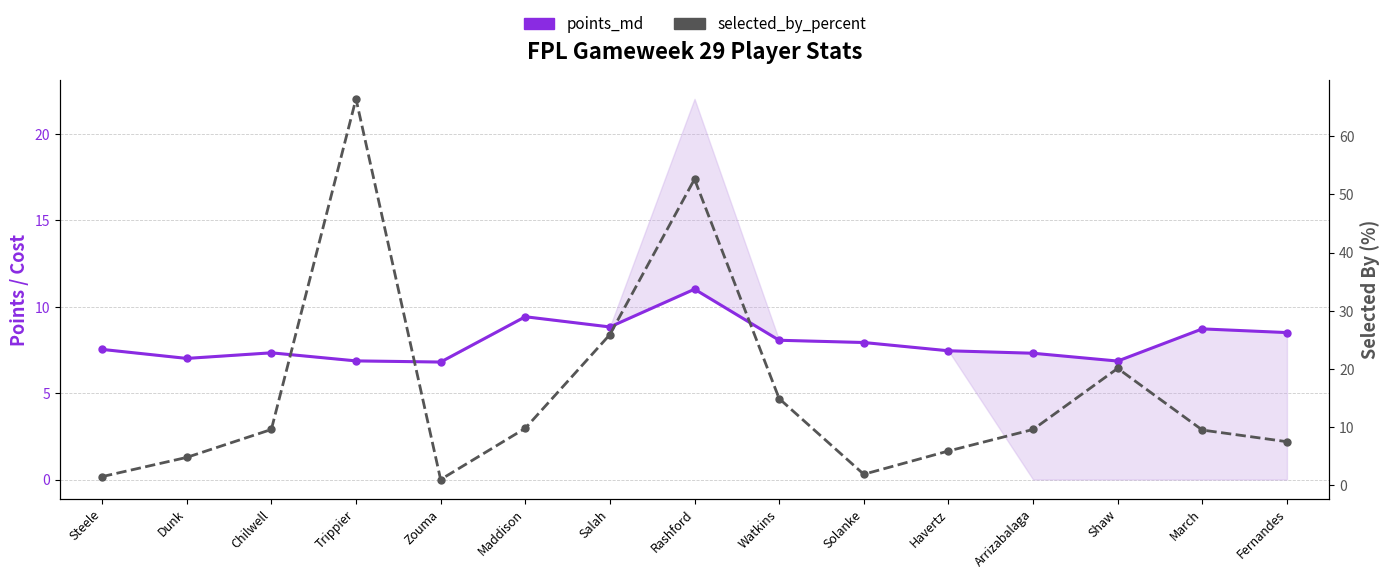

Between Chilwell and Solanke, which series saw the biggest shift?

selected_by_percent